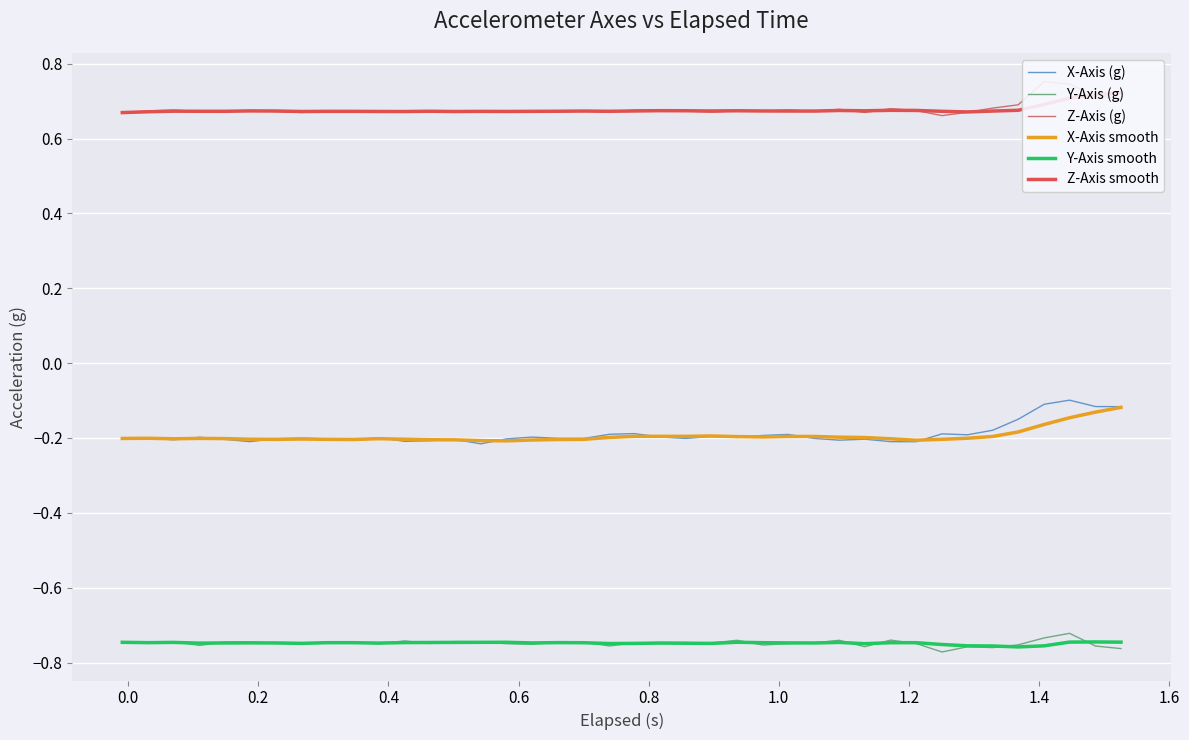

Which series has the widest spread of values?

X-Axis (g)